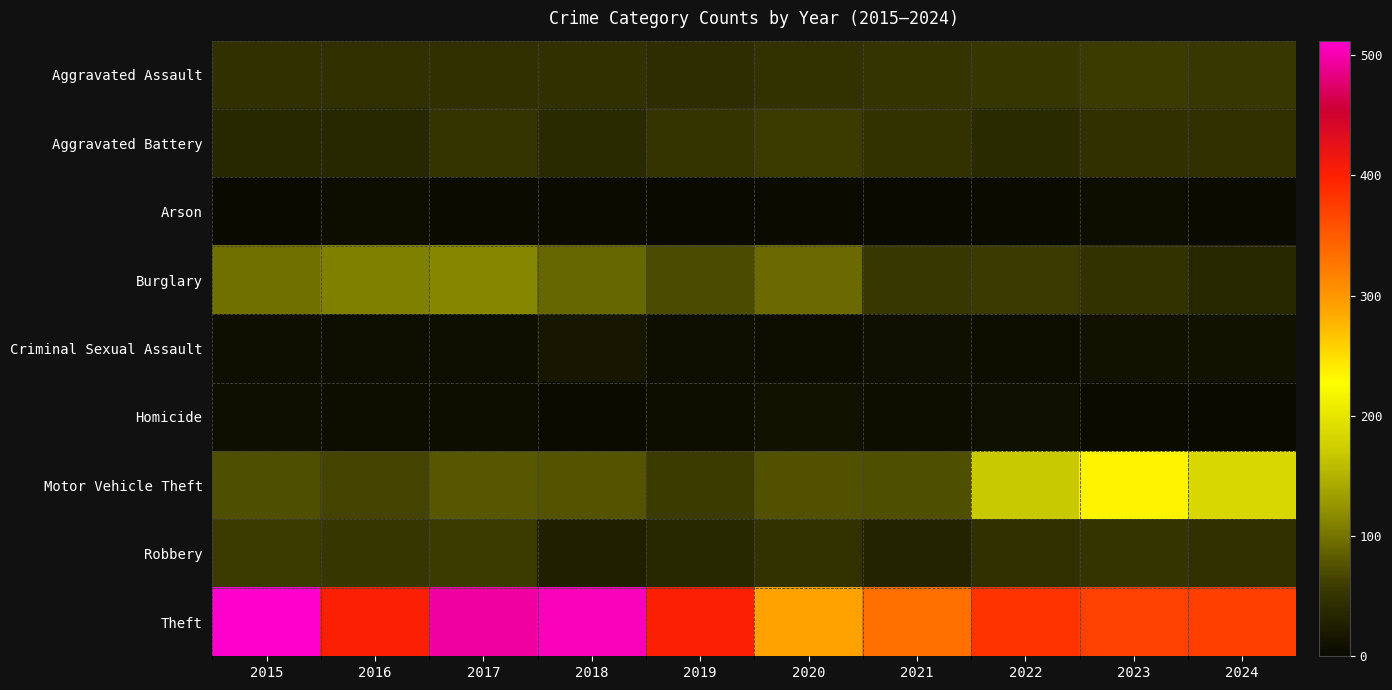

Reading left to right, list all the values displayed in this chart.

Aggravated Assault: 2015=46	2016=44	2017=44	2018=47	2019=42	2020=48	2021=50	2022=53	2023=58	2024=55
Aggravated Battery: 2015=37	2016=37	2017=51	2018=38	2019=50	2020=58	2021=48	2022=39	2023=47	2024=45
Arson: 2015=1	2016=4	2017=2	2018=3	2019=0	2020=2	2021=1	2022=3	2023=4	2024=2
Burglary: 2015=96	2016=109	2017=113	2018=91	2019=71	2020=92	2021=54	2022=56	2023=48	2024=37
Criminal Sexual Assault: 2015=7	2016=7	2017=7	2018=17	2019=7	2020=5	2021=9	2022=4	2023=11	2024=11
Homicide: 2015=6	2016=4	2017=4	2018=3	2019=5	2020=10	2021=4	2022=9	2023=2	2024=1
Motor Vehicle Theft: 2015=72	2016=65	2017=79	2018=77	2019=58	2020=75	2021=73	2022=169	2023=234	2024=184
Robbery: 2015=59	2016=52	2017=58	2018=27	2019=37	2020=48	2021=31	2022=45	2023=51	2024=45
Theft: 2015=512	2016=401	2017=494	2018=505	2019=400	2020=290	2021=333	2022=382	2023=371	2024=372